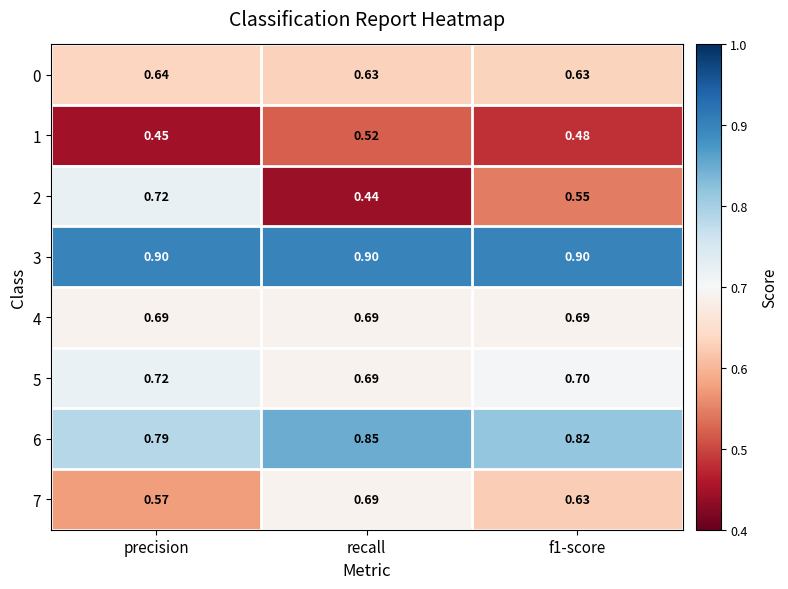

At which category is the sum across all series the highest?

precision